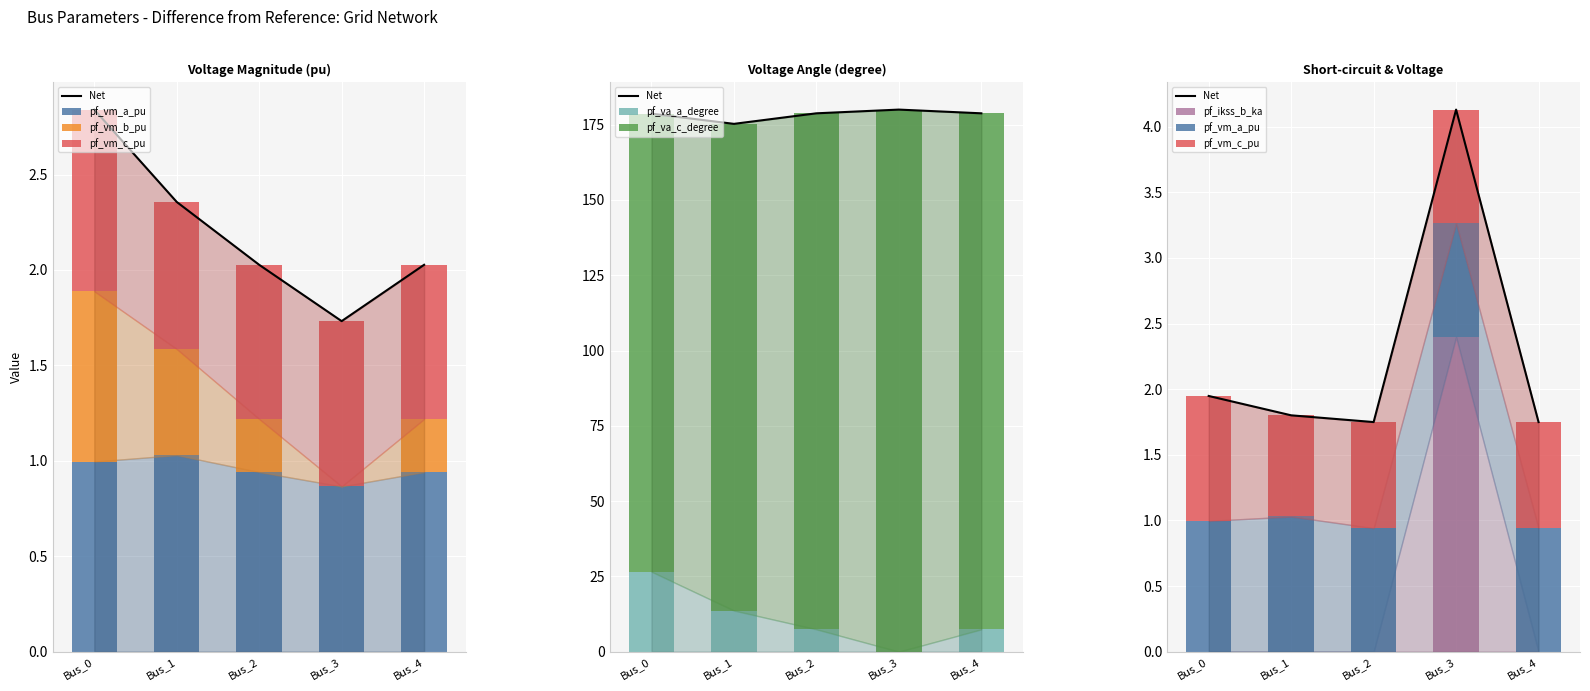

What is the difference between the maximum and minimum values in the pf_vm_c_pu series?

0.2